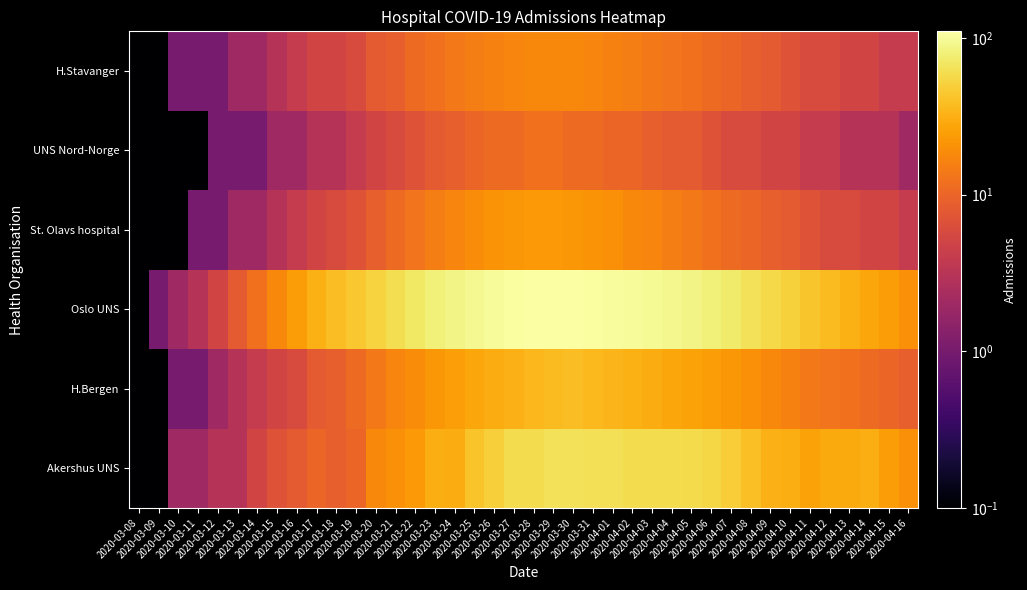

How many series are shown in this chart?

6